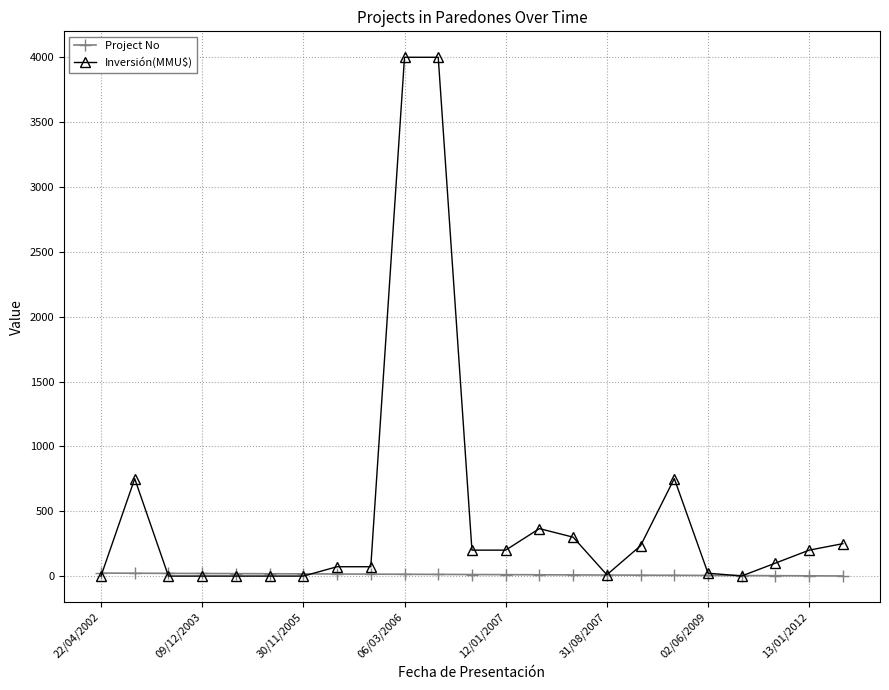

What is the maximum value shown in the chart?

4000